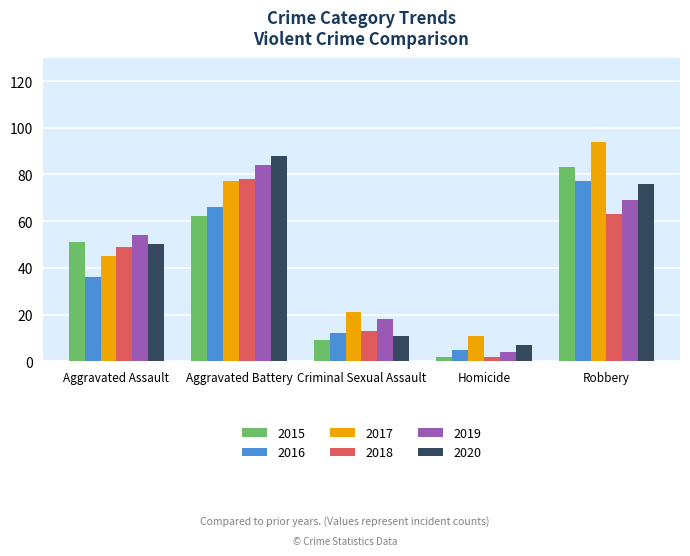

At which category does the chart reach its peak across all series?

Robbery